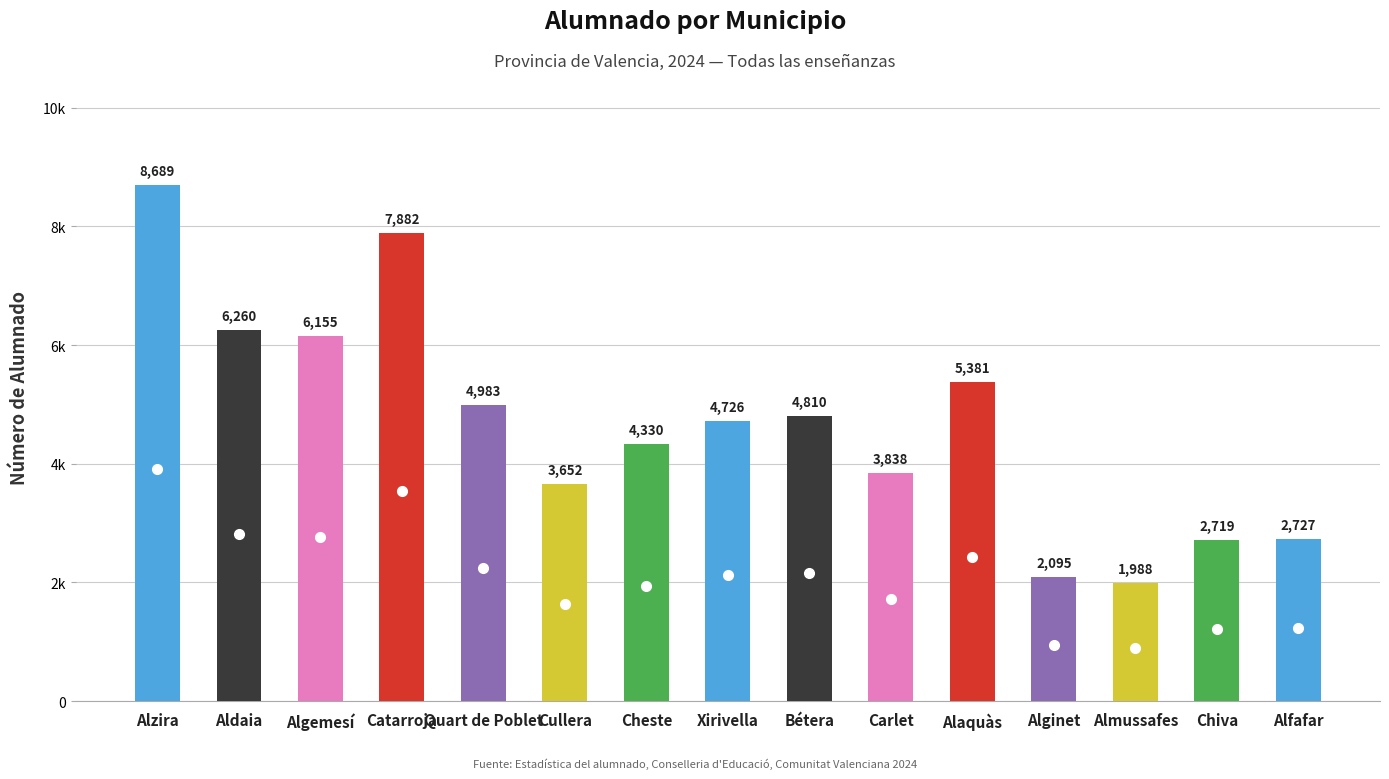

The value at Alginet is 2095. True or false?

True